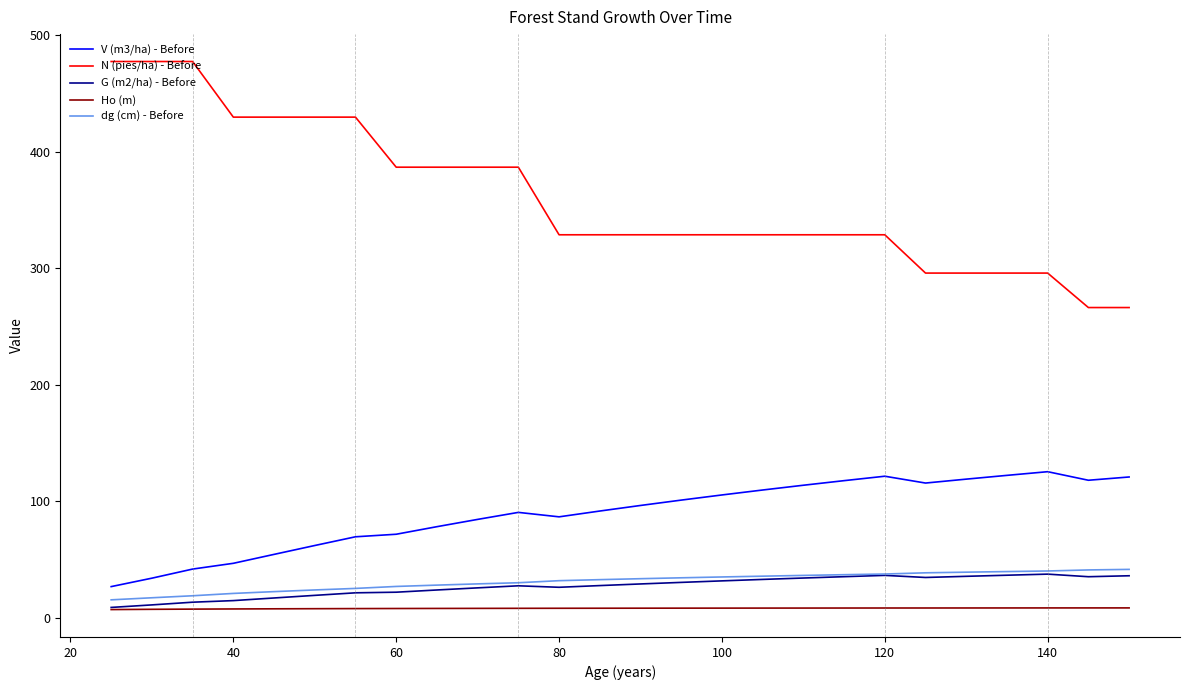

Which series has the largest total across all categories?

N (pies/ha) - Before